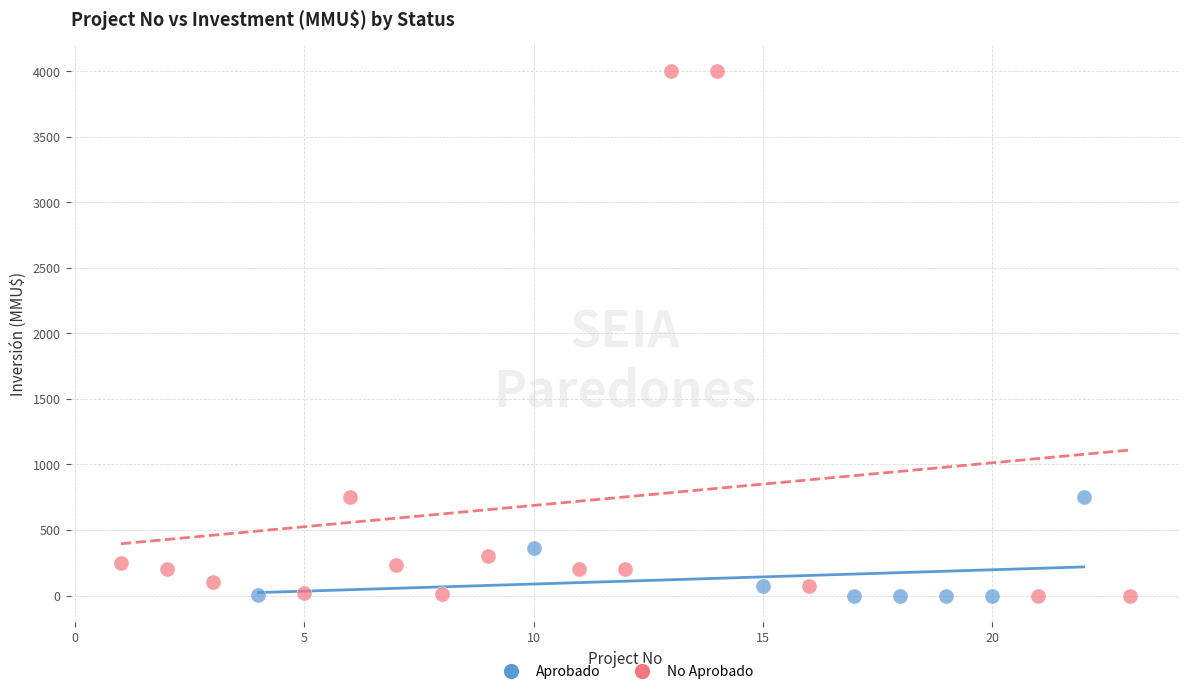

Which series reaches the maximum Y coordinate?

No Aprobado